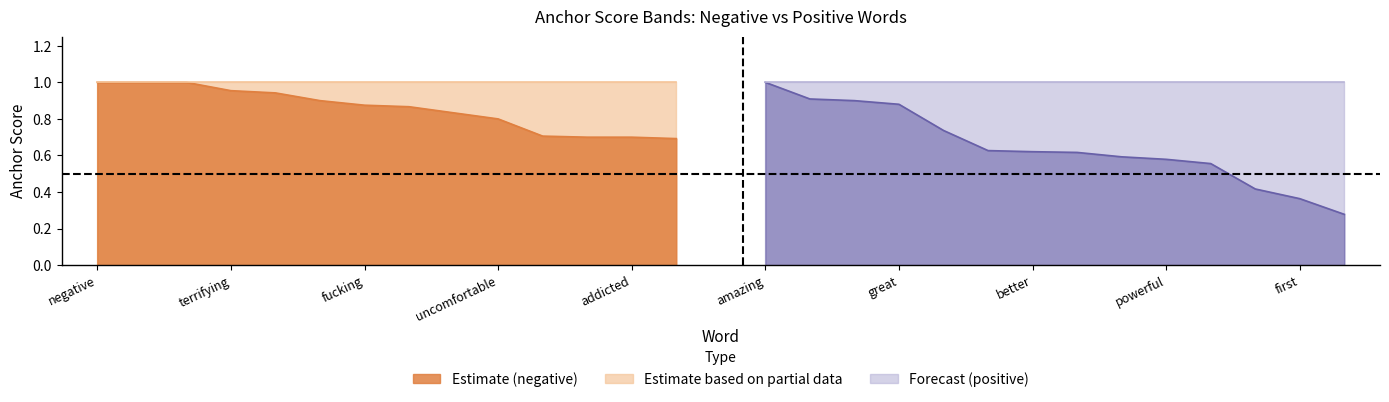

Which series has the largest range (max minus min)?

positive_anchor